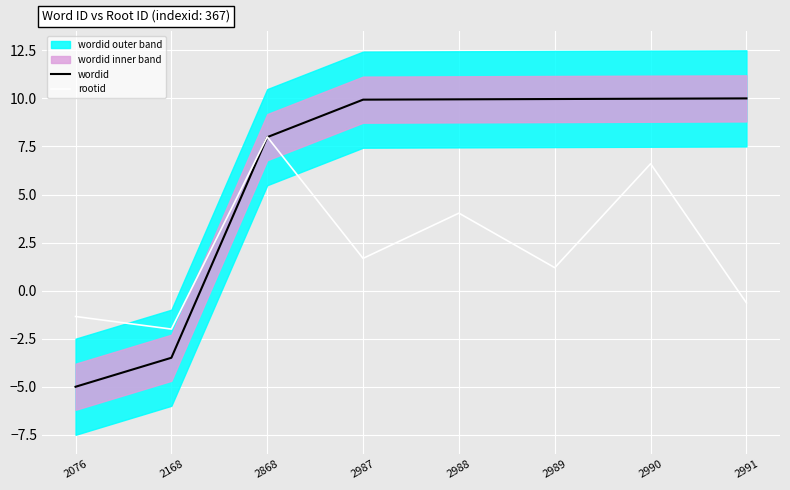

At which label does wordid reach its minimum?

2076